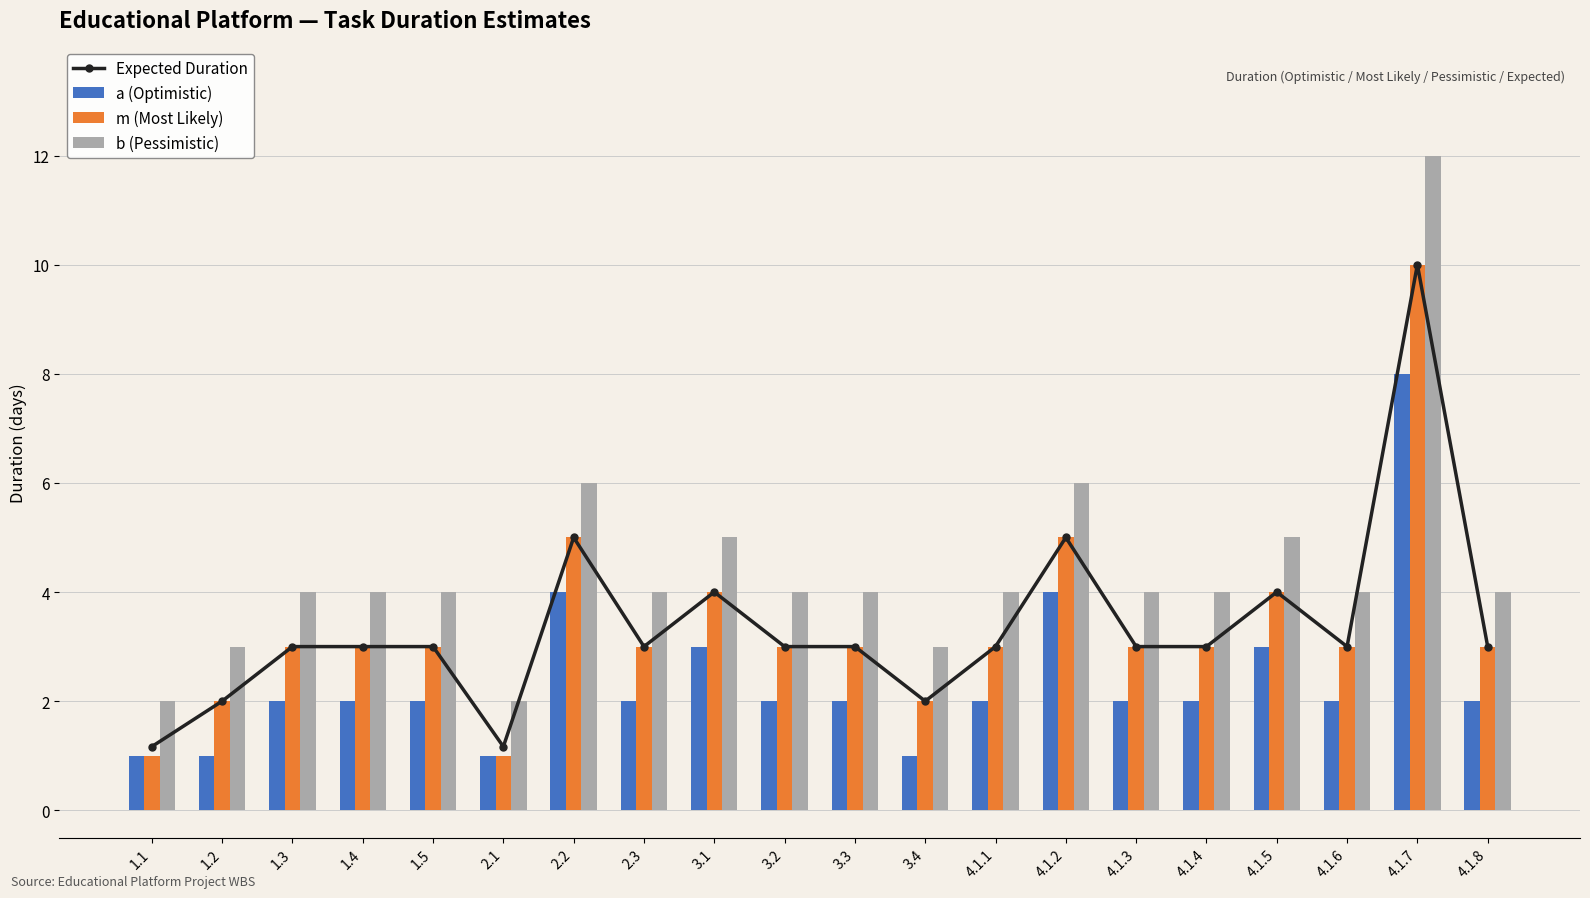

Reading left to right, transcribe all the data shown in this chart.

Expected Duration: 1.2	2.0	3.0	3.0	3.0	1.2	5.0	3.0	4.0	3.0	3.0	2.0	3.0	5.0	3.0	3.0	4.0	3.0	10.0	3.0
a (Optimistic): 1.0	1.0	2.0	2.0	2.0	1.0	4.0	2.0	3.0	2.0	2.0	1.0	2.0	4.0	2.0	2.0	3.0	2.0	8.0	2.0
m (Most Likely): 1.0	2.0	3.0	3.0	3.0	1.0	5.0	3.0	4.0	3.0	3.0	2.0	3.0	5.0	3.0	3.0	4.0	3.0	10.0	3.0
b (Pessimistic): 2.0	3.0	4.0	4.0	4.0	2.0	6.0	4.0	5.0	4.0	4.0	3.0	4.0	6.0	4.0	4.0	5.0	4.0	12.0	4.0